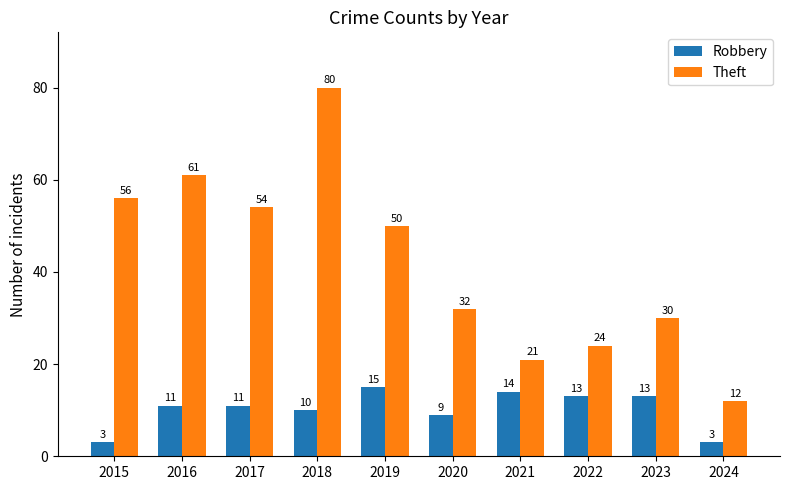

Are the bars grouped side by side (vs. stacked)?

Yes